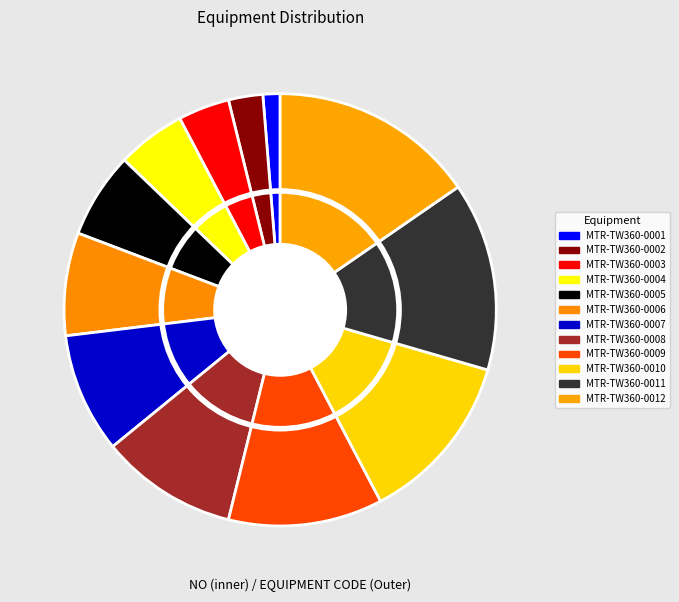

What percentage is the MTR-TW360-0003 slice, to the nearest percent?

4%